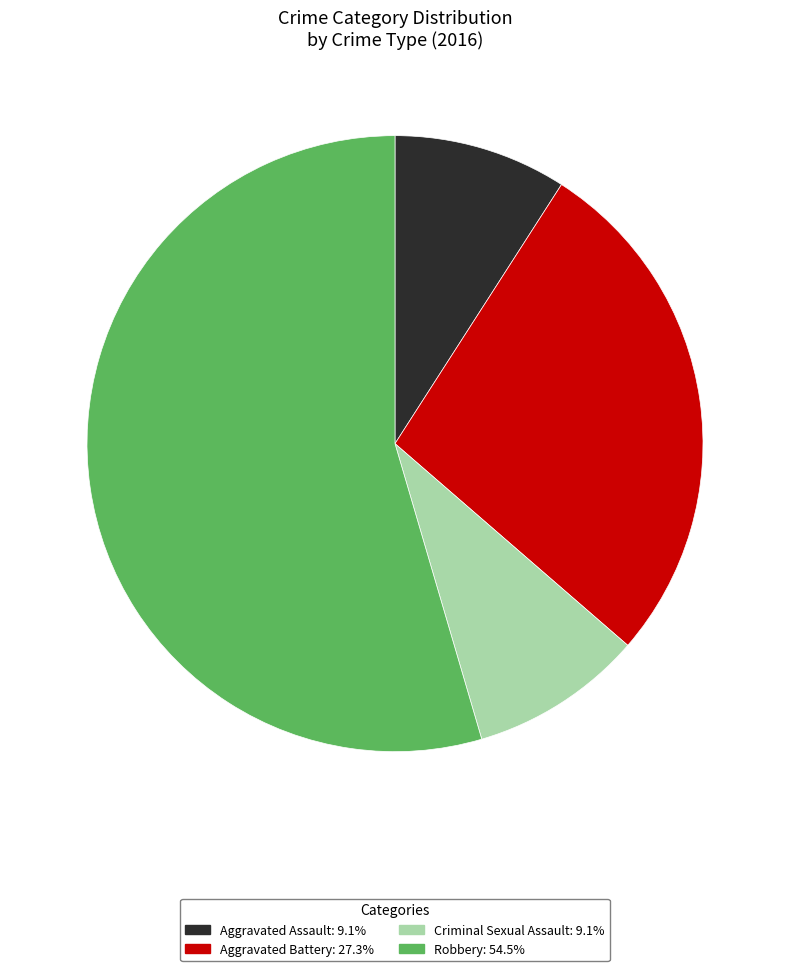

Does any single category account for the majority?

Yes